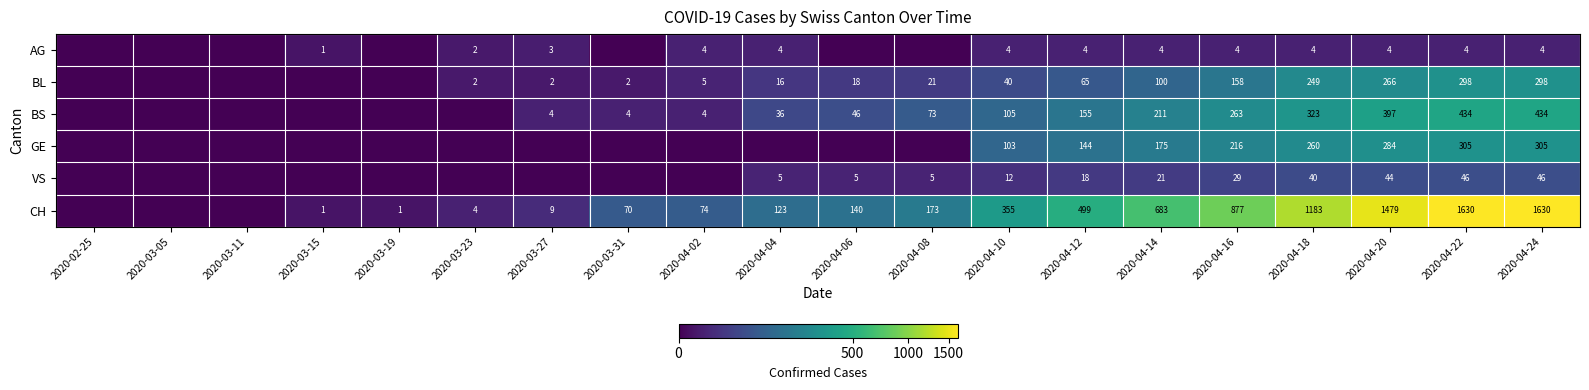

At 2020-04-16, list the series in order from largest to smallest.

CH, BS, GE, BL, VS, AG